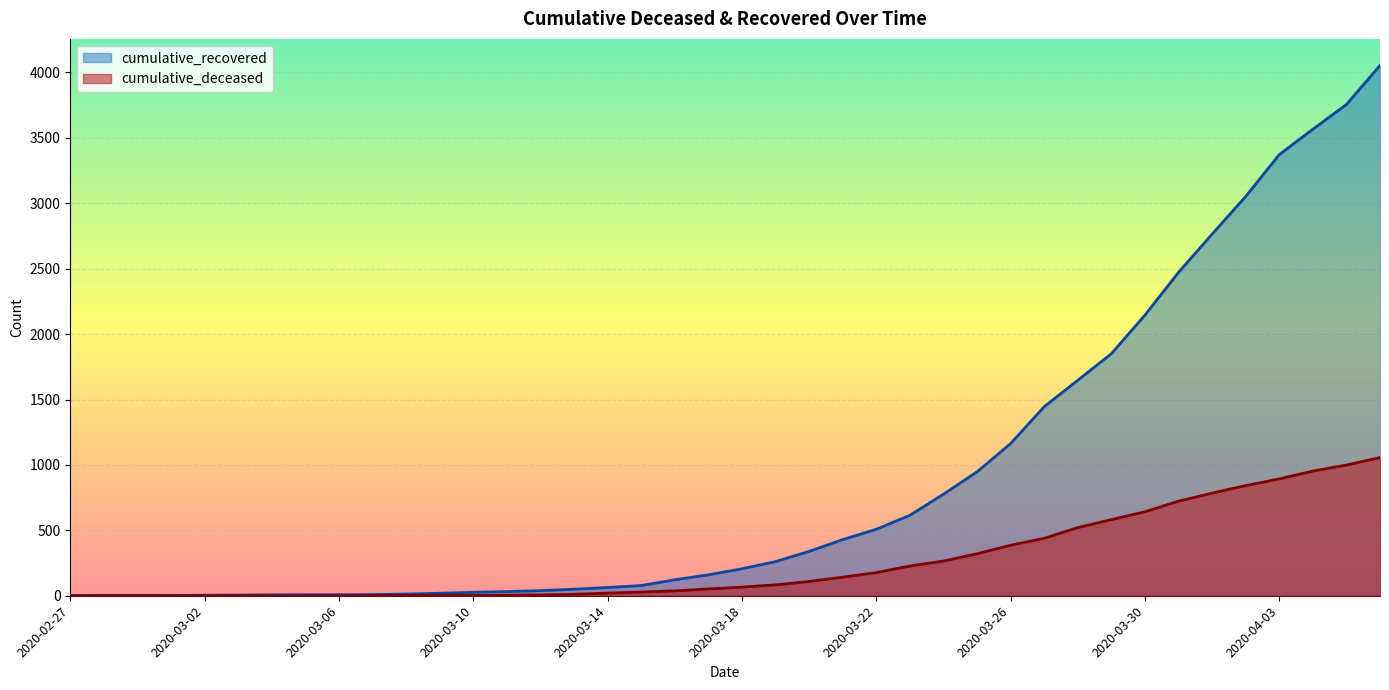

Reading right to left, transcribe all the data shown in this chart.

cumulative_recovered: 2020-04-06=4054	2020-04-05=3755	2020-04-04=3566	2020-04-03=3372	2020-04-02=3052	2020-04-01=2764	2020-03-31=2472	2020-03-30=2145	2020-03-29=1850	2020-03-28=1647	2020-03-27=1445	2020-03-26=1163	2020-03-25=947	2020-03-24=776	2020-03-23=615	2020-03-22=508	2020-03-21=429	2020-03-20=339	2020-03-19=261	2020-03-18=206	2020-03-17=160	2020-03-16=122	2020-03-15=78	2020-03-14=63	2020-03-13=50	2020-03-12=39	2020-03-11=32	2020-03-10=26	2020-03-09=19	2020-03-08=13	2020-03-07=9	2020-03-06=8	2020-03-05=8	2020-03-04=7	2020-03-03=5	2020-03-02=4	2020-03-01=3	2020-02-29=3	2020-02-28=3	2020-02-27=2
cumulative_deceased: 2020-04-06=1056	2020-04-05=999	2020-04-04=953	2020-04-03=893	2020-04-02=842	2020-04-01=784	2020-03-31=723	2020-03-30=642	2020-03-29=582	2020-03-28=521	2020-03-27=439	2020-03-26=386	2020-03-25=321	2020-03-24=265	2020-03-23=227	2020-03-22=177	2020-03-21=142	2020-03-20=109	2020-03-19=83	2020-03-18=66	2020-03-17=52	2020-03-16=37	2020-03-15=28	2020-03-14=20	2020-03-13=11	2020-03-12=6	2020-03-11=4	2020-03-10=2	2020-03-09=2	2020-03-08=2	2020-03-07=1	2020-03-06=0	2020-03-05=0	2020-03-04=0	2020-03-03=0	2020-03-02=0	2020-03-01=0	2020-02-29=0	2020-02-28=0	2020-02-27=0